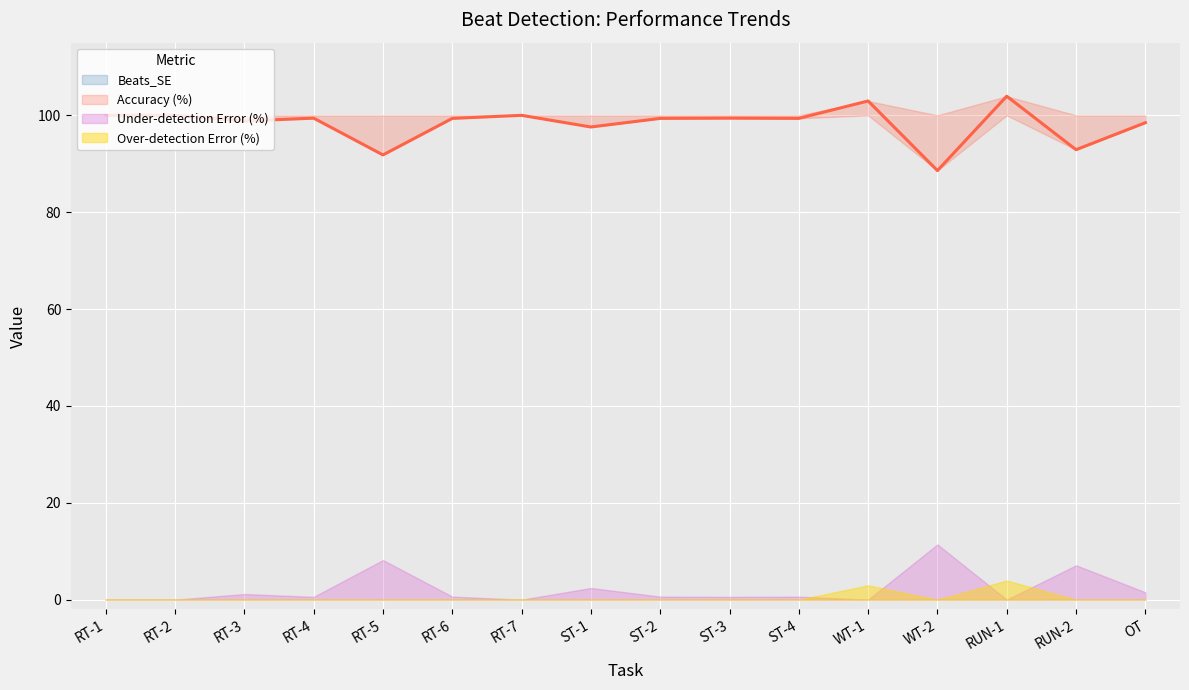

Where does the Beats_SE series first go above 157?

RT-3